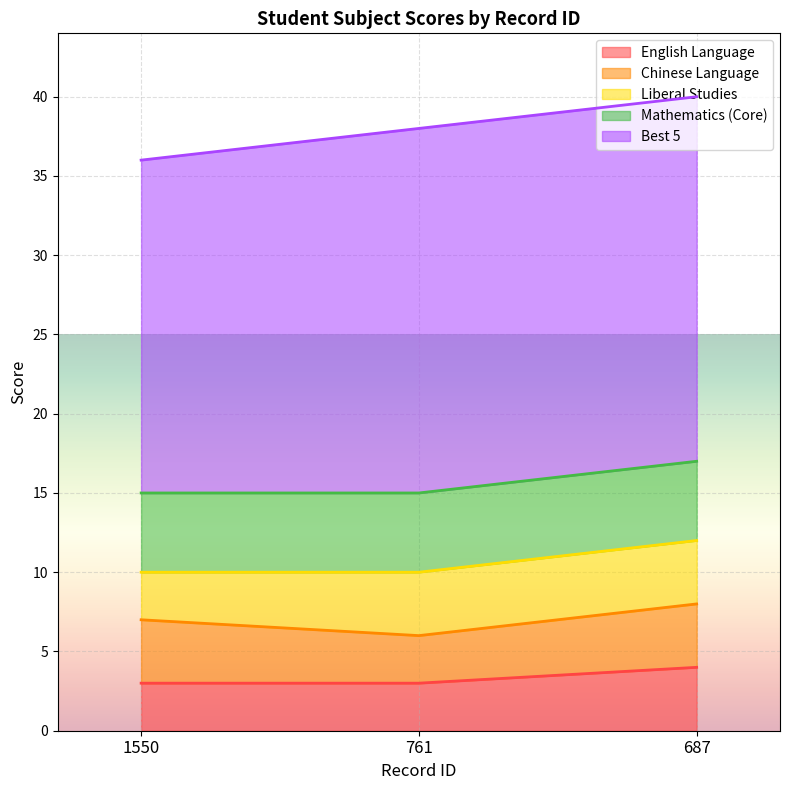

What is the spread (max minus min) of values at 1550?

18